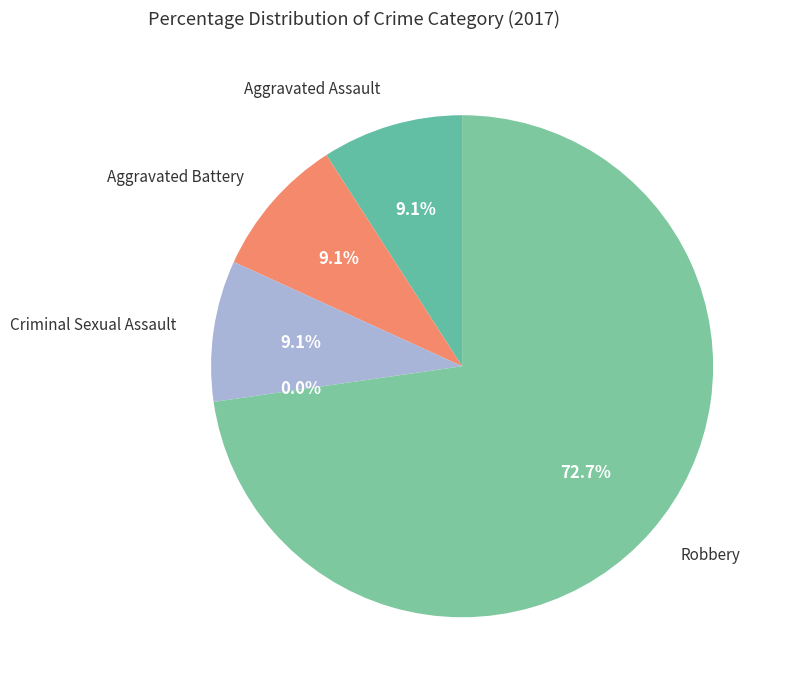

Between Aggravated Assault and Homicide, which is larger?

Aggravated Assault